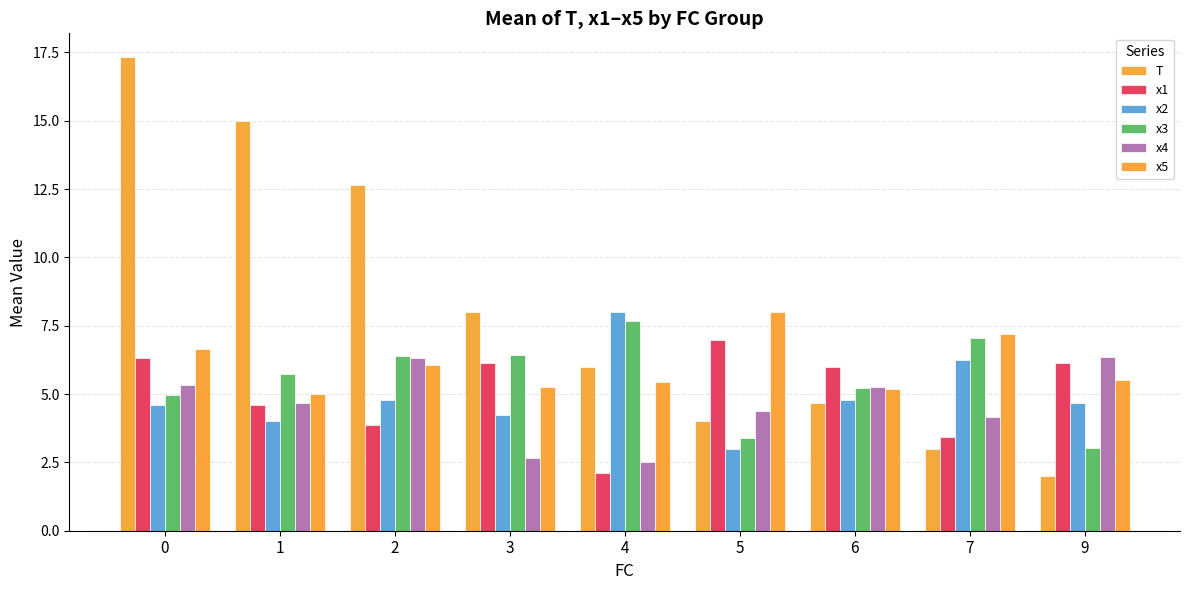

Which series has the largest total across all categories?

T